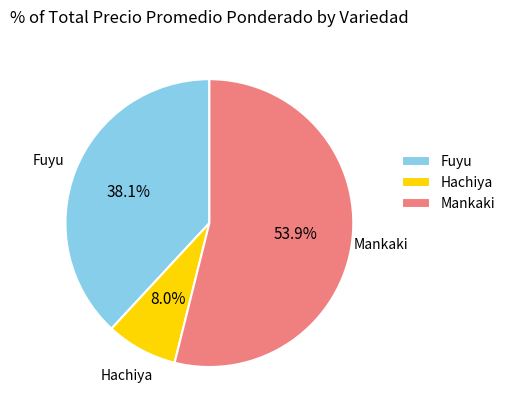

Which slice is the smallest?

Hachiya